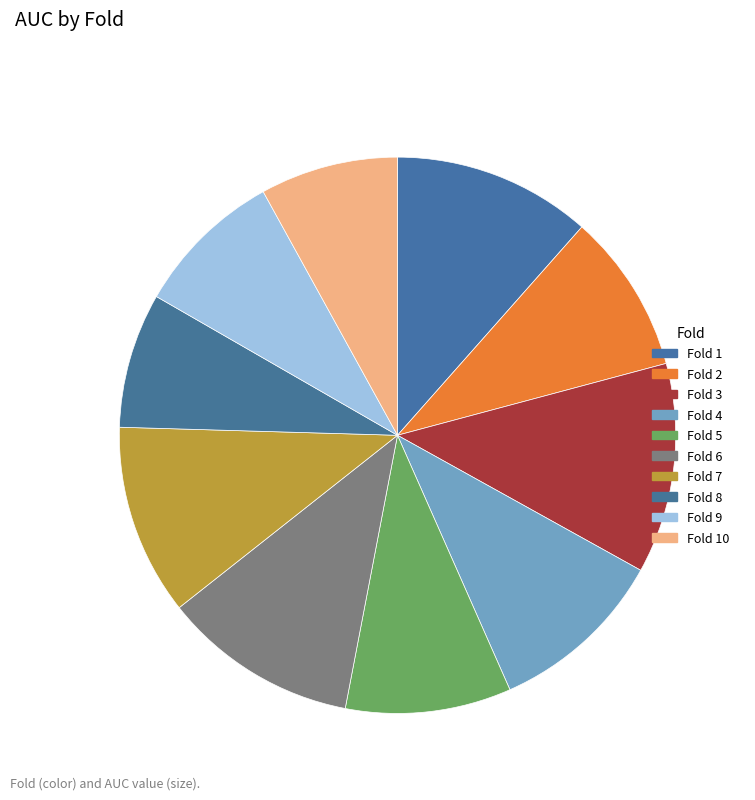

Which slice is the largest?

Fold 3